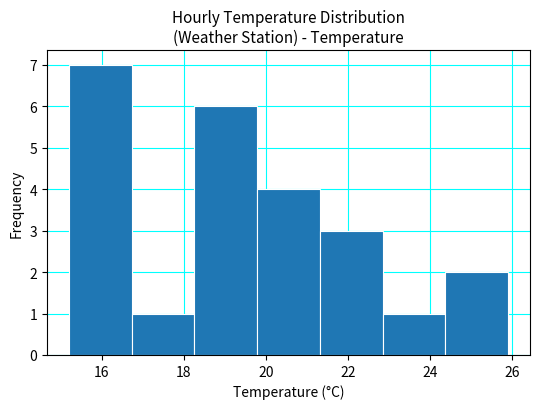

Which range on the x-axis has the tallest bar?

15.2 to 16.8